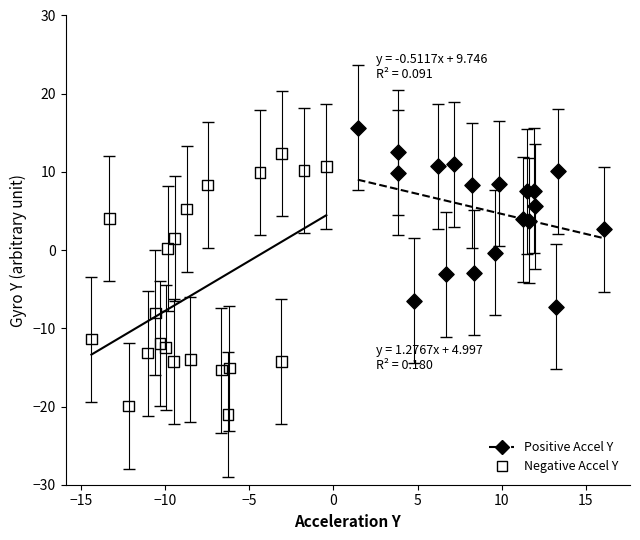

Which series has the widest spread of Y values?

Negative Accel Y